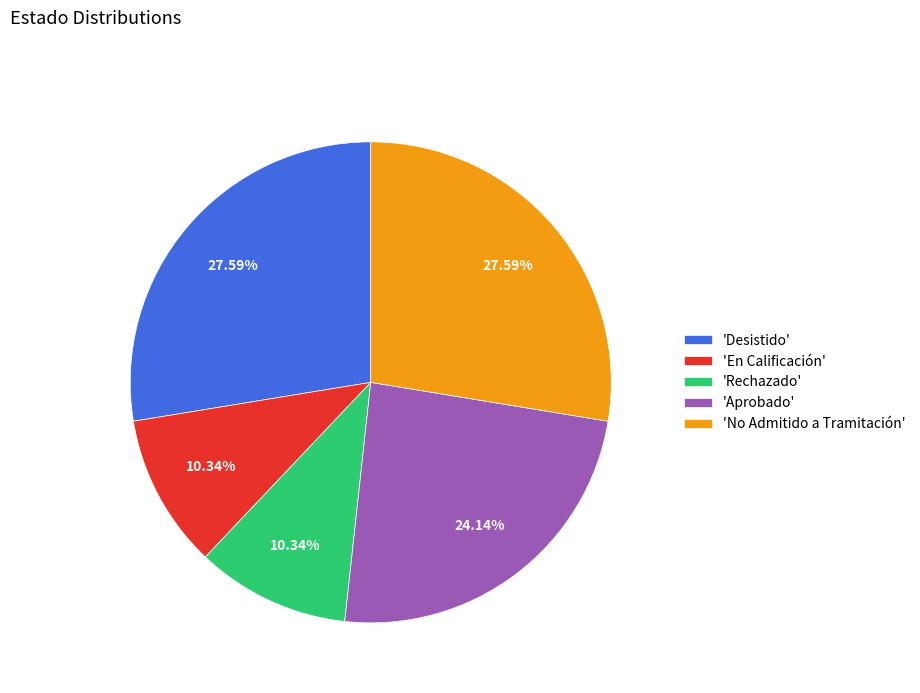

Is there any slice that represents more than half of the pie?

No